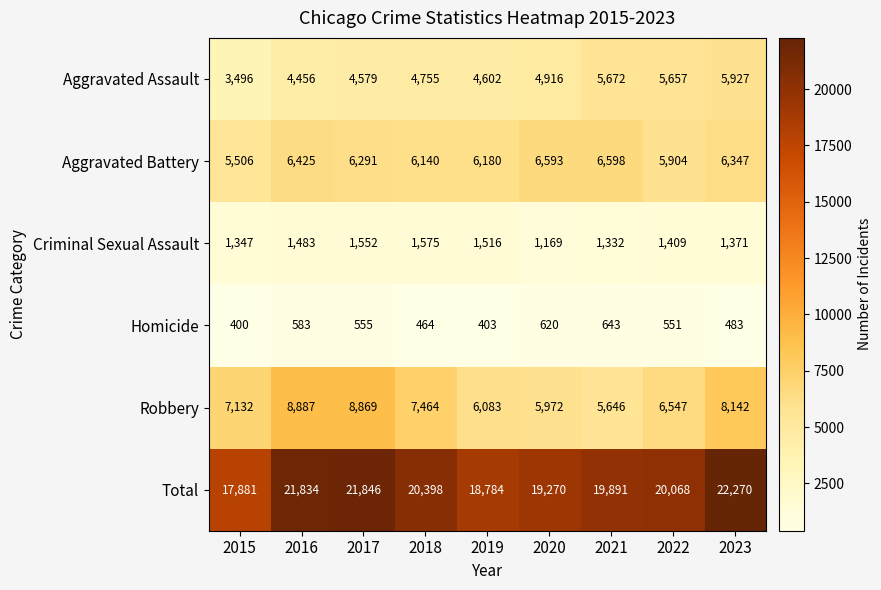

What is the difference between the highest and lowest values at 2023?

21787